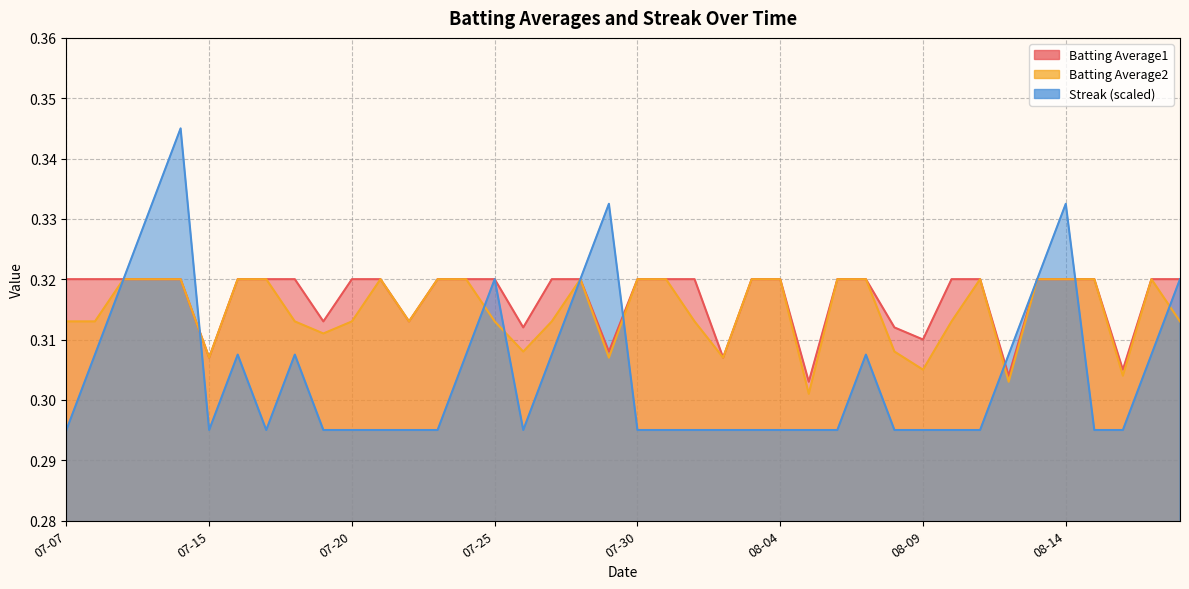

At which label is Batting Average1 closest to 0?

2010-08-05